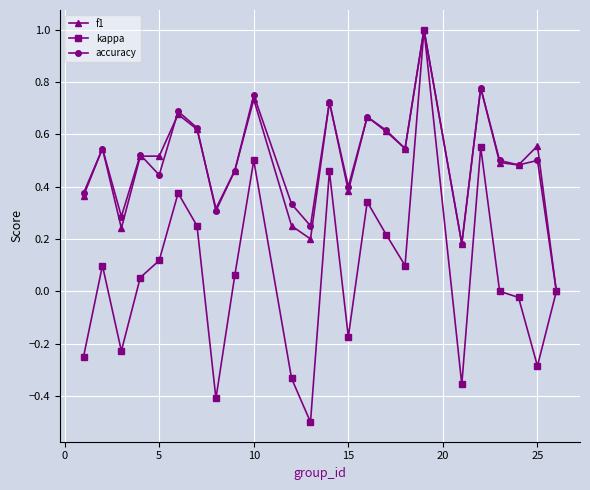

What is the highest value of the kappa series?

1.0